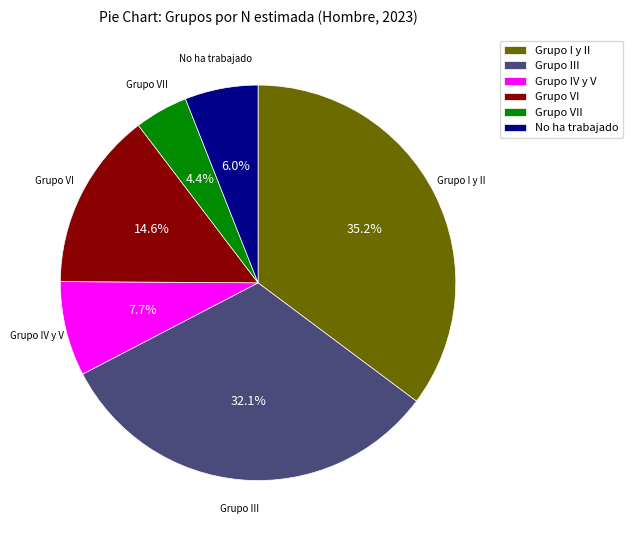

Does Grupo VII account for over 50% of the chart?

No